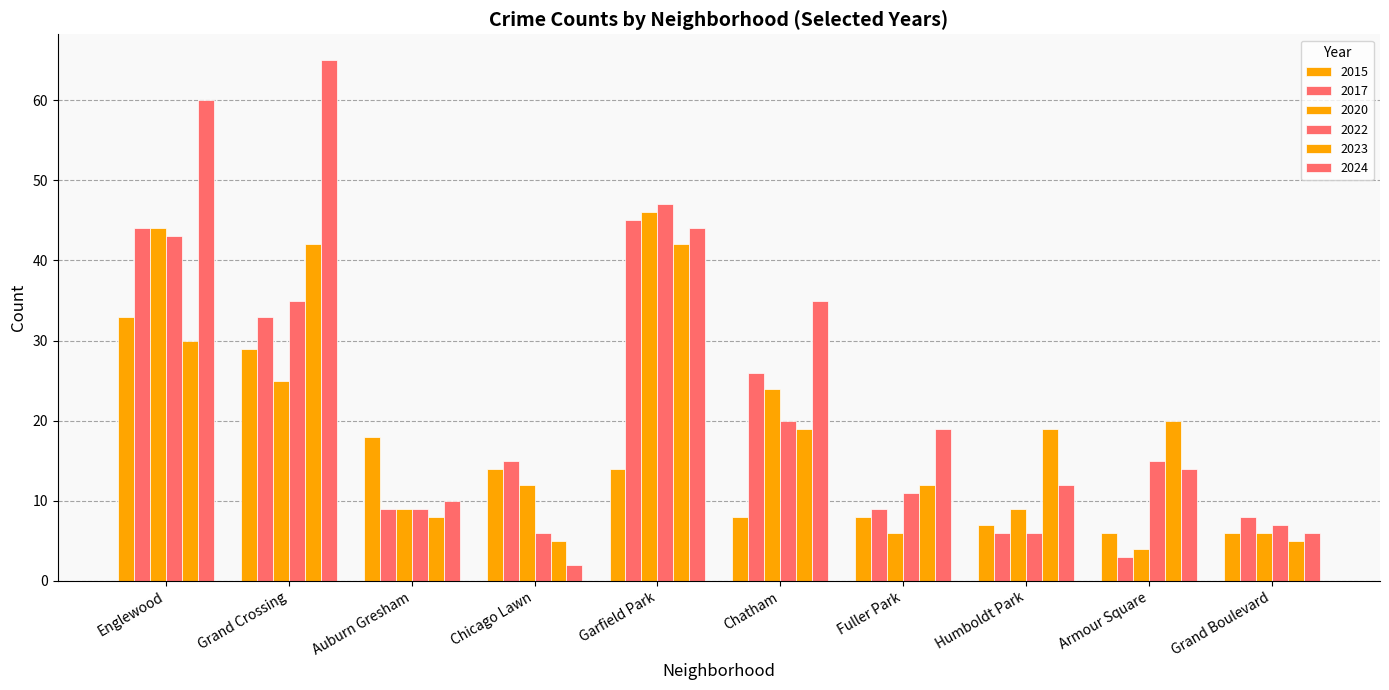

How many groups of bars are there?

10